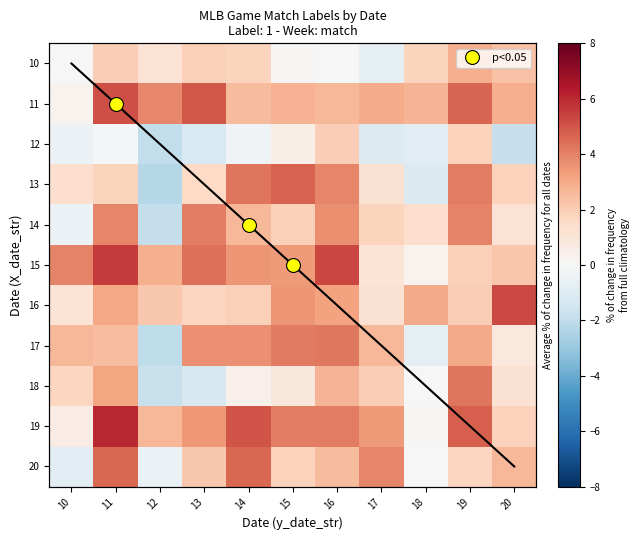

Where is 15 nearest to the value 2?

19